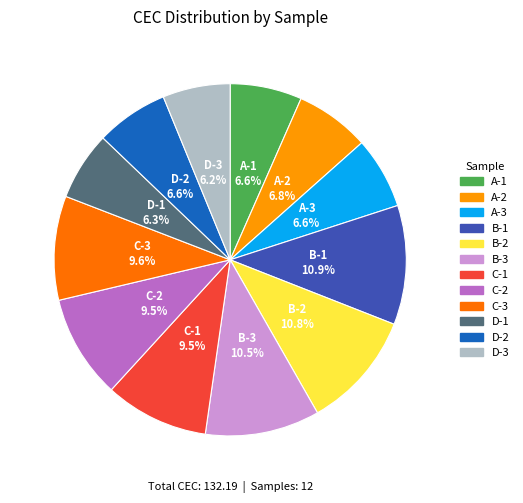

Count the number of slices in the pie.

12